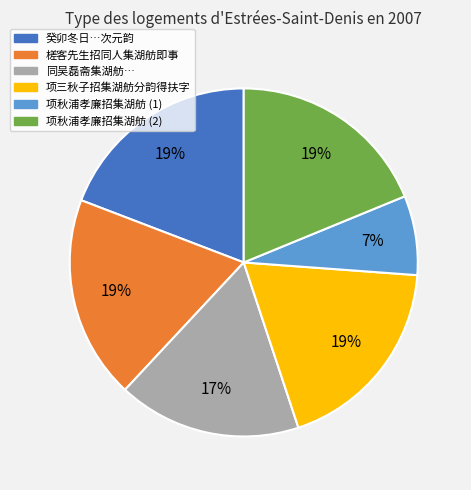

To the nearest percent, what is the difference between the largest and smallest slice percentages?

12%